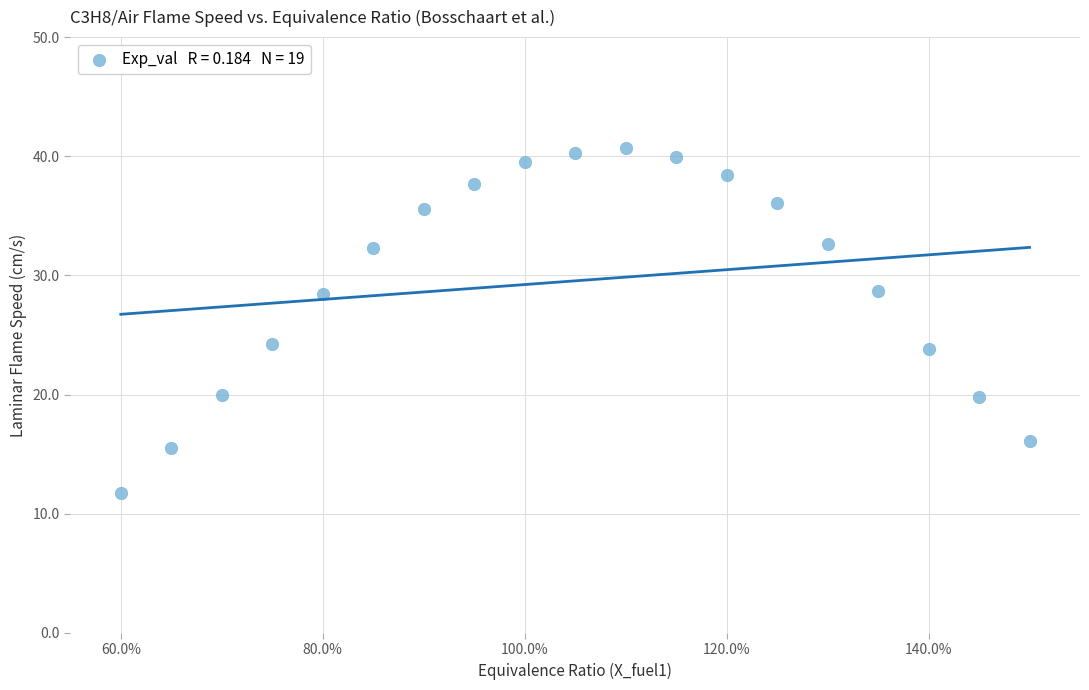

What is the range of Y values (max minus min)?

29.0